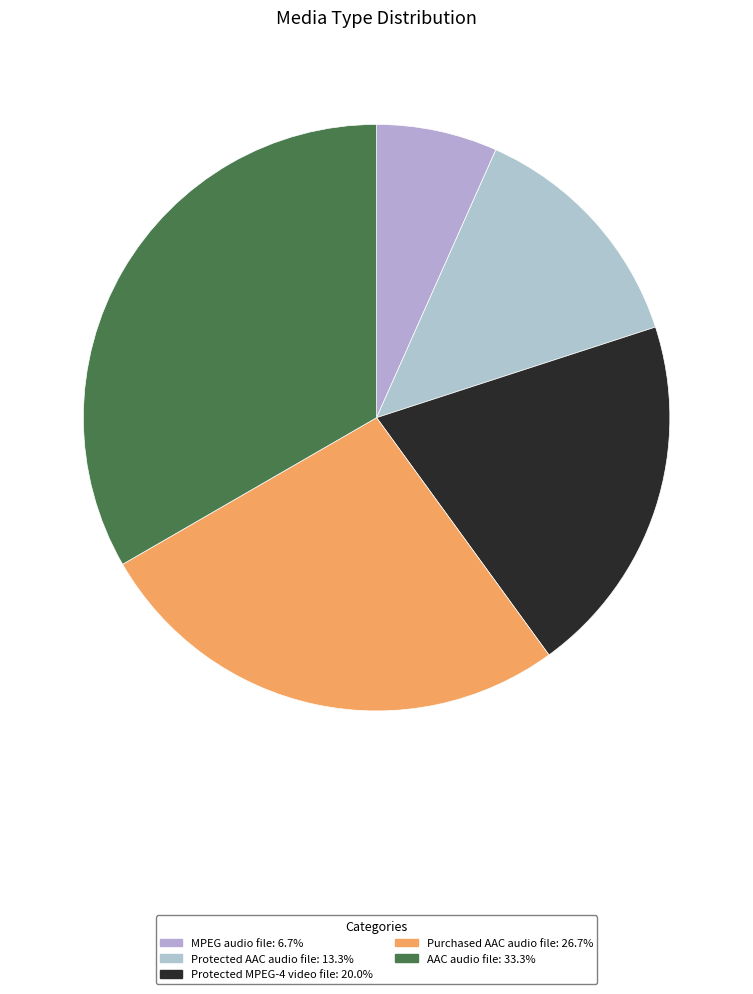

Rank the categories by value from highest to lowest.

AAC audio file, Purchased AAC audio file, Protected MPEG-4 video file, Protected AAC audio file, MPEG audio file